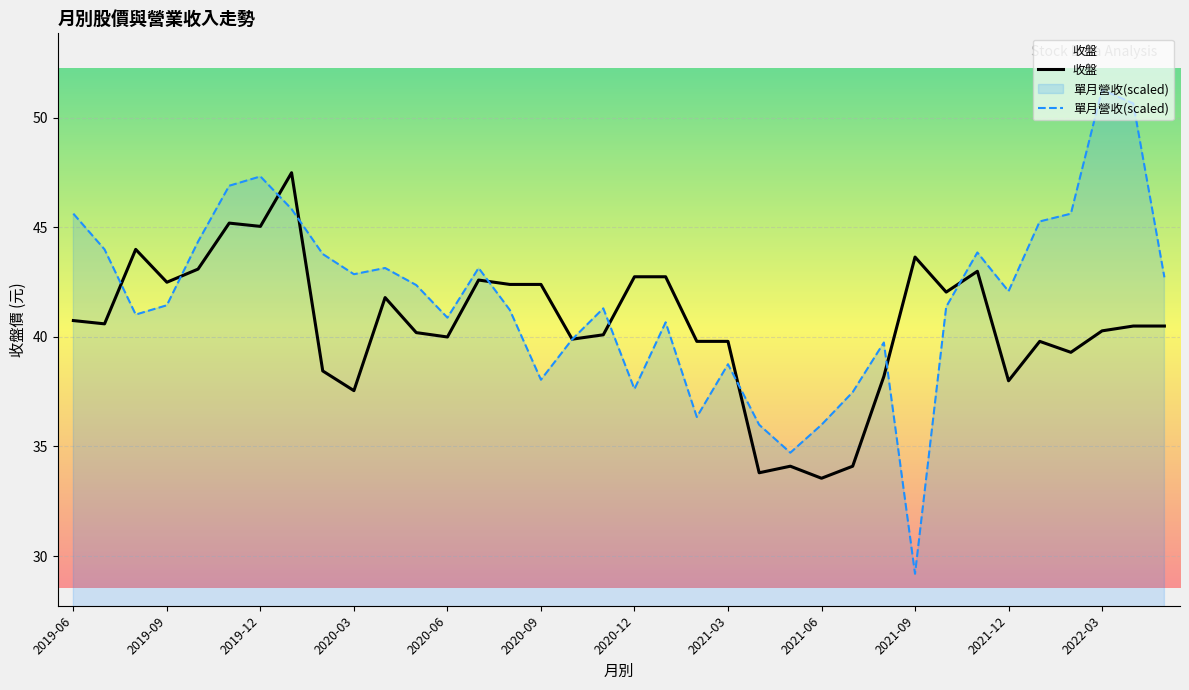

What is the spread (max minus min) of values at 2020-09?

4.4